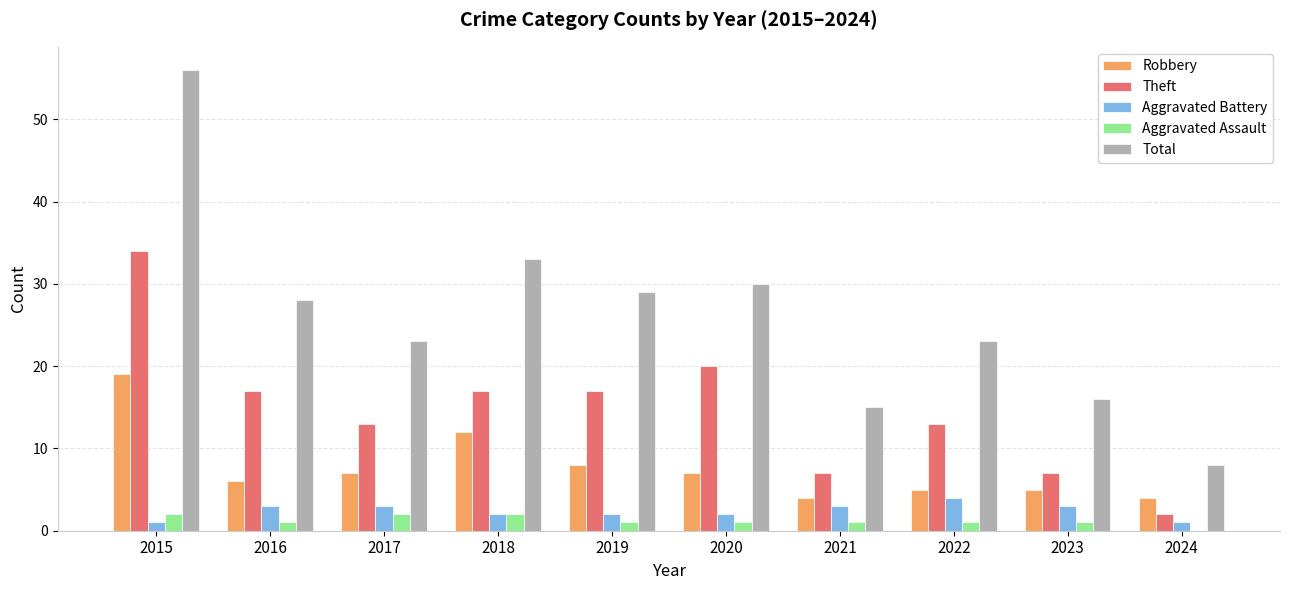

What is the sum of all Aggravated Battery values?

24